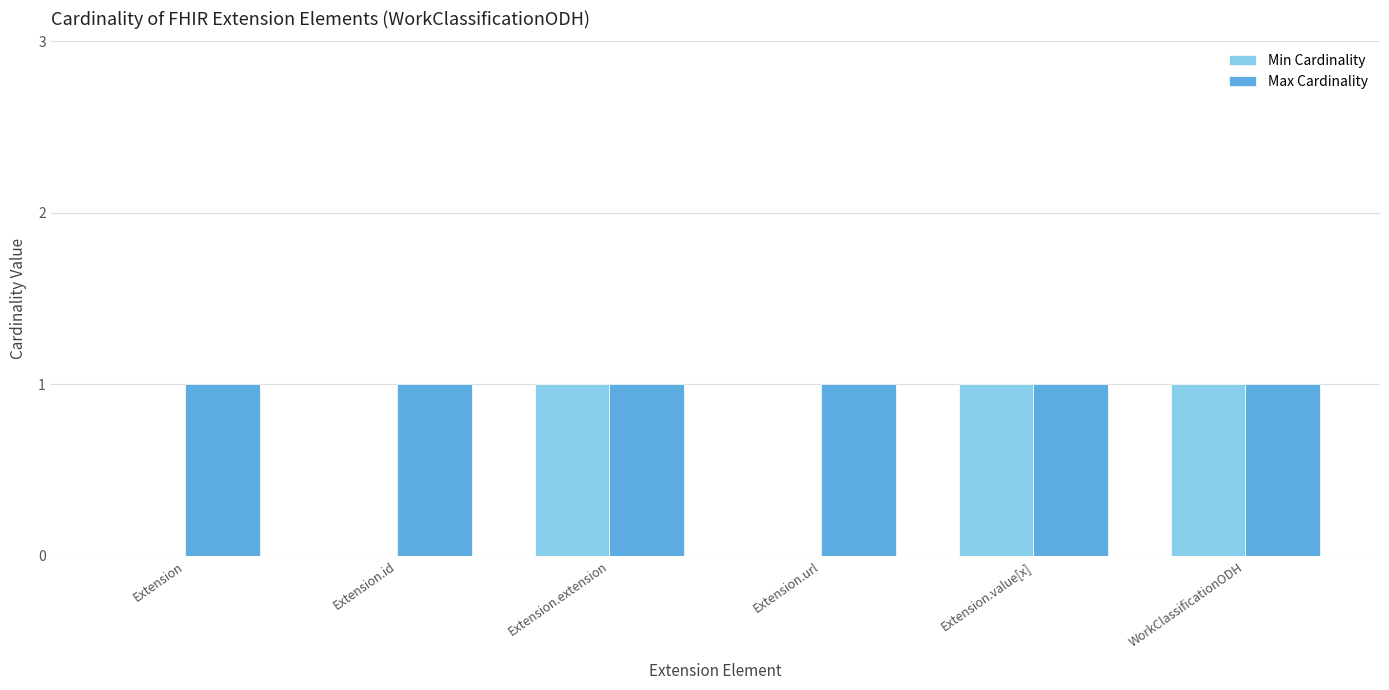

Count the number of categories in the chart.

6